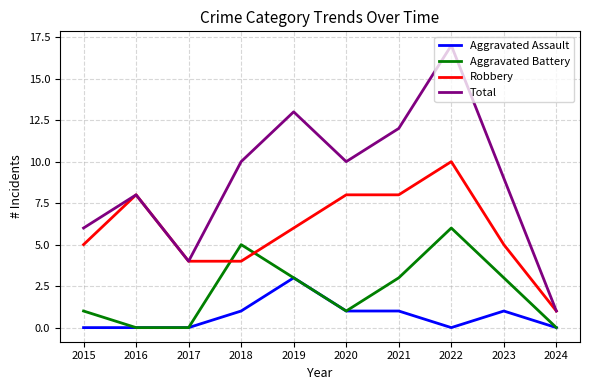

True or false: Aggravated Battery and Total cross at least once.

False